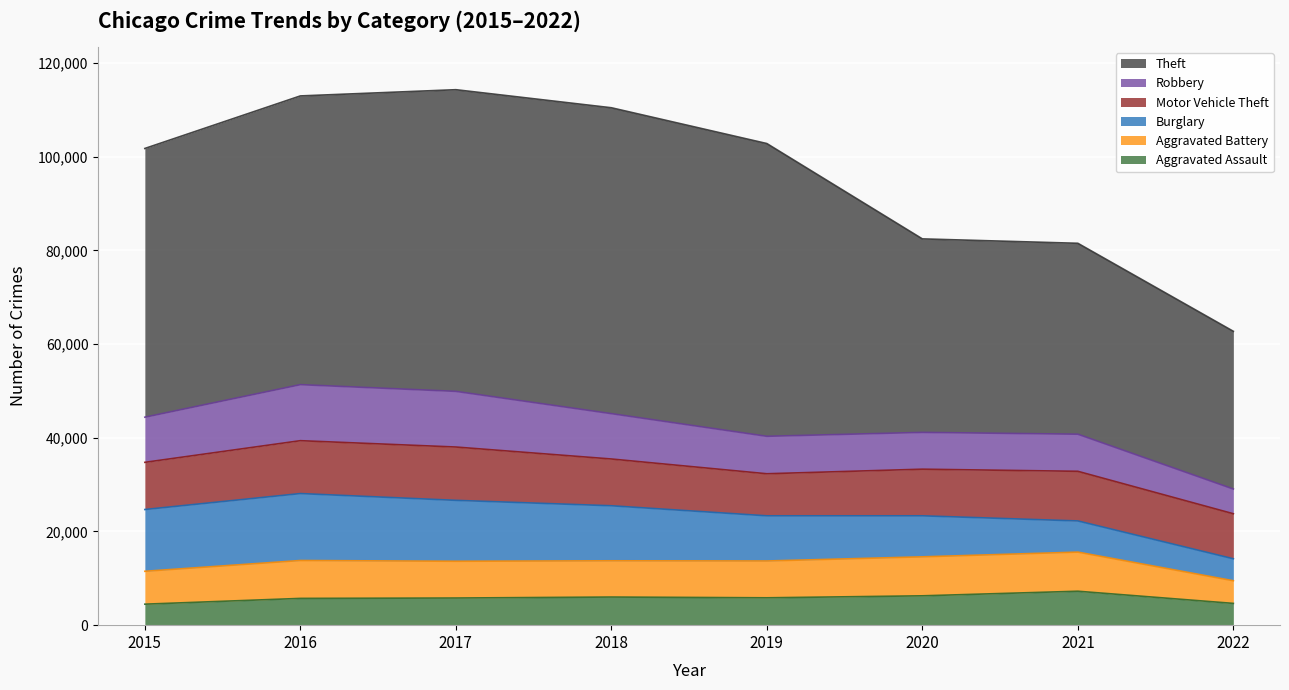

What is the difference between the maximum and second lowest values in the Theft series?

24539